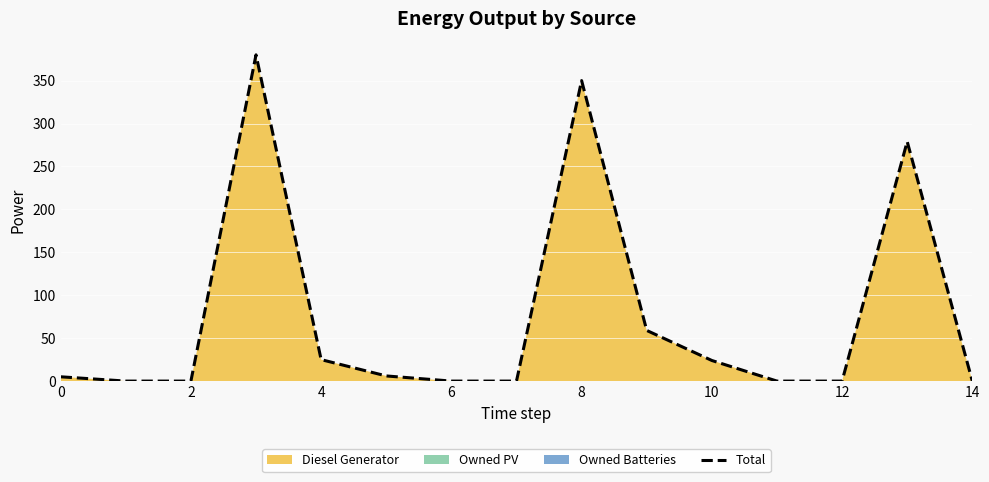

How many lines are shown in the chart?

1